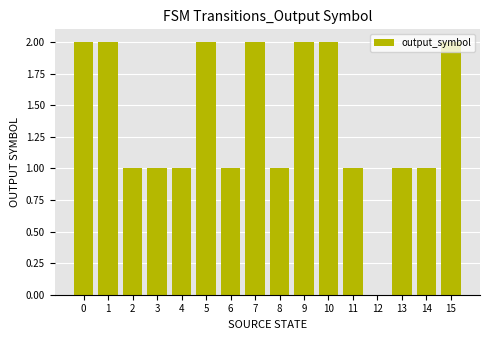

Is it true that the value at 2 is 1?

True